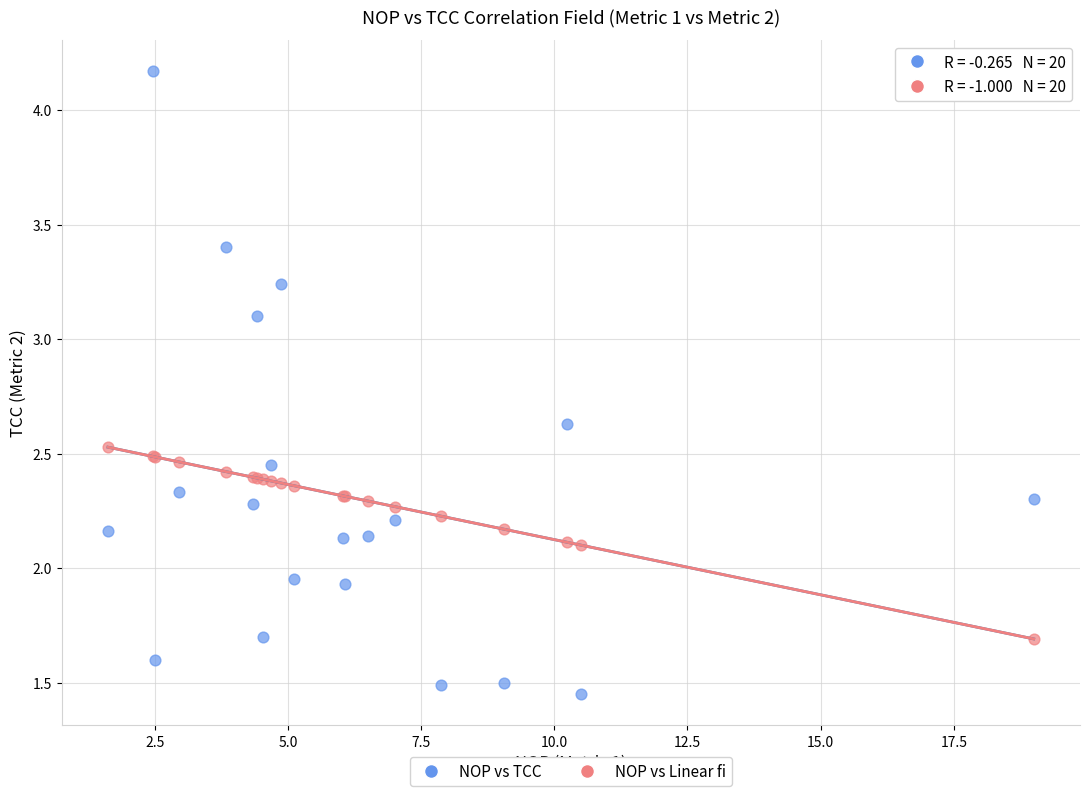

What are all the series names shown in the legend?

NOP vs TCC, NOP vs Linear fi